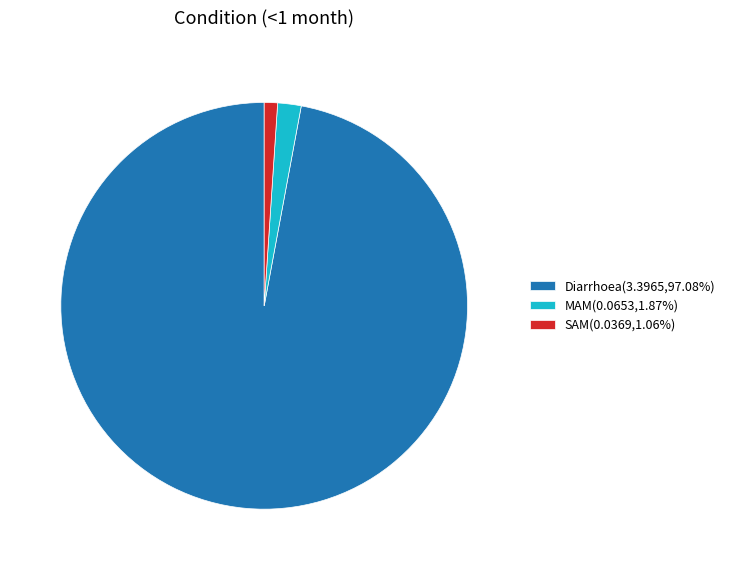

Combined, do SAM(0.0369,1.06%) and MAM(0.0653,1.87%) account for over 50%?

No